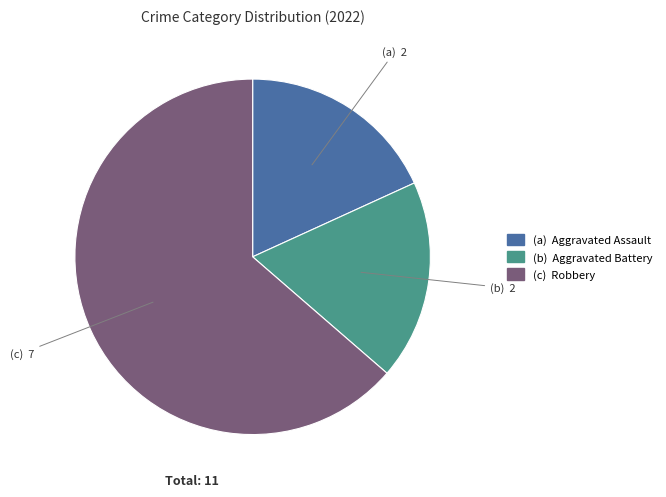

Does any single category account for the majority?

Yes